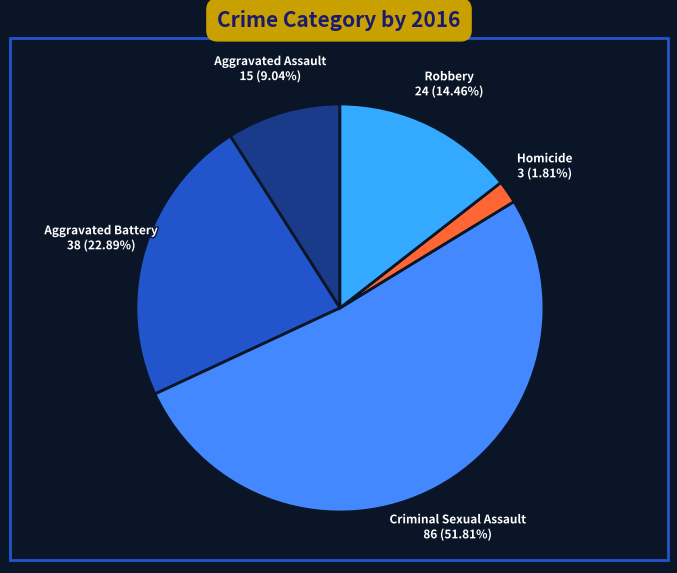

The Robbery slice represents 28% of the pie. True or false?

False